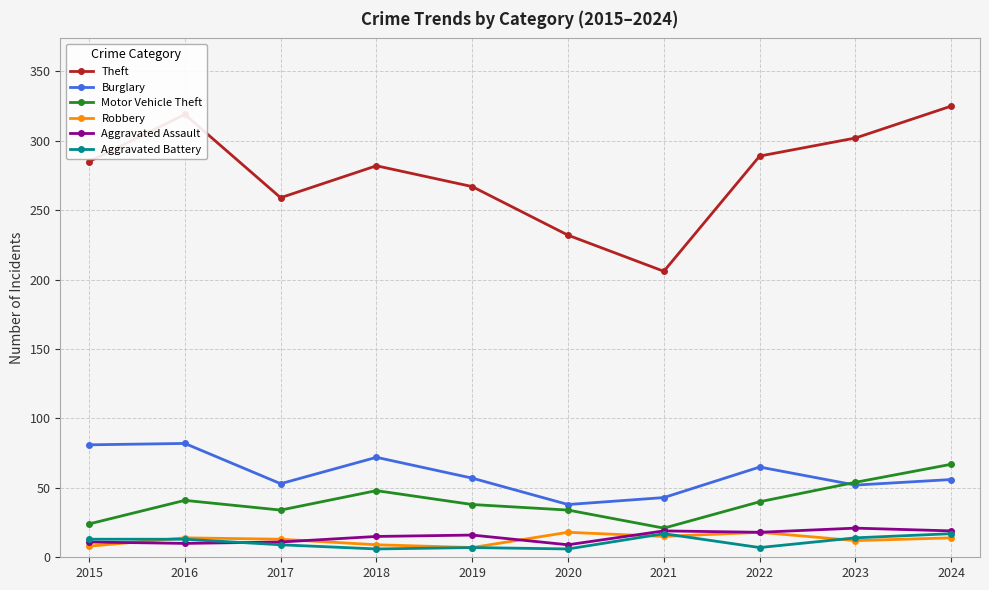

What is the minimum value for Burglary?

38